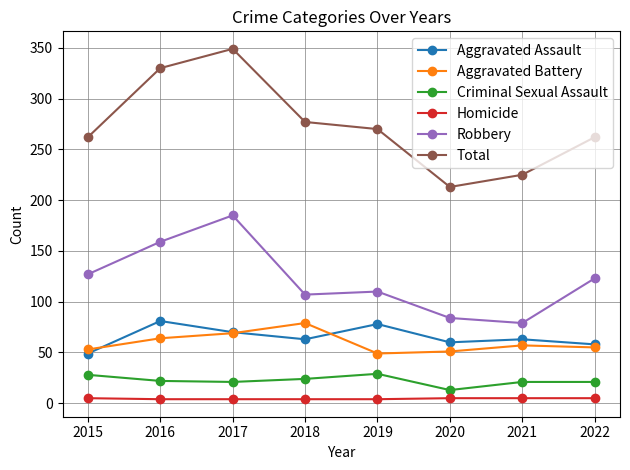

How many lines are shown in the chart?

6